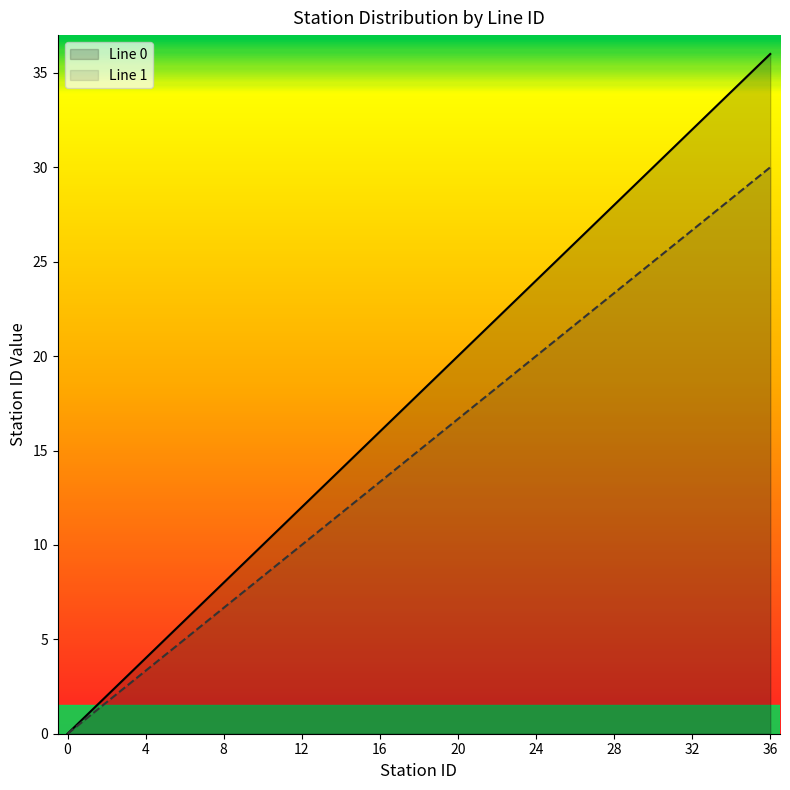

What is the highest value of the Line 1 series?

30.0